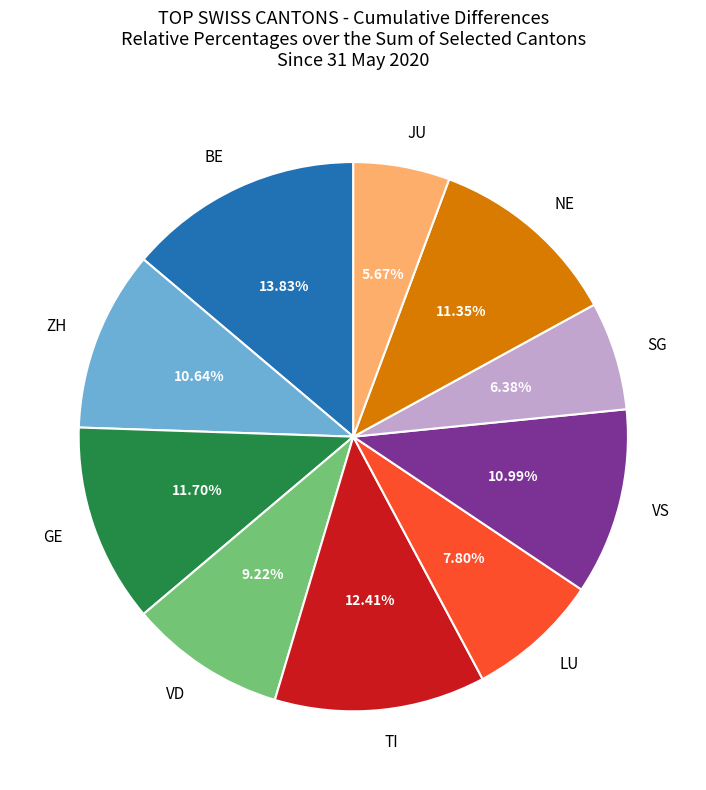

The VS slice represents 1% of the pie. True or false?

False